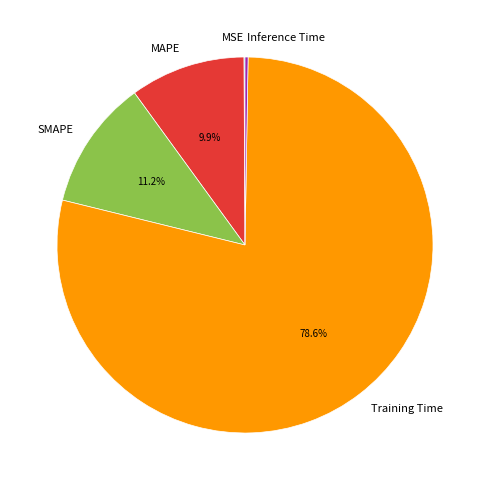

What is the ratio of the value at SMAPE to the value at Training Time?

0.1